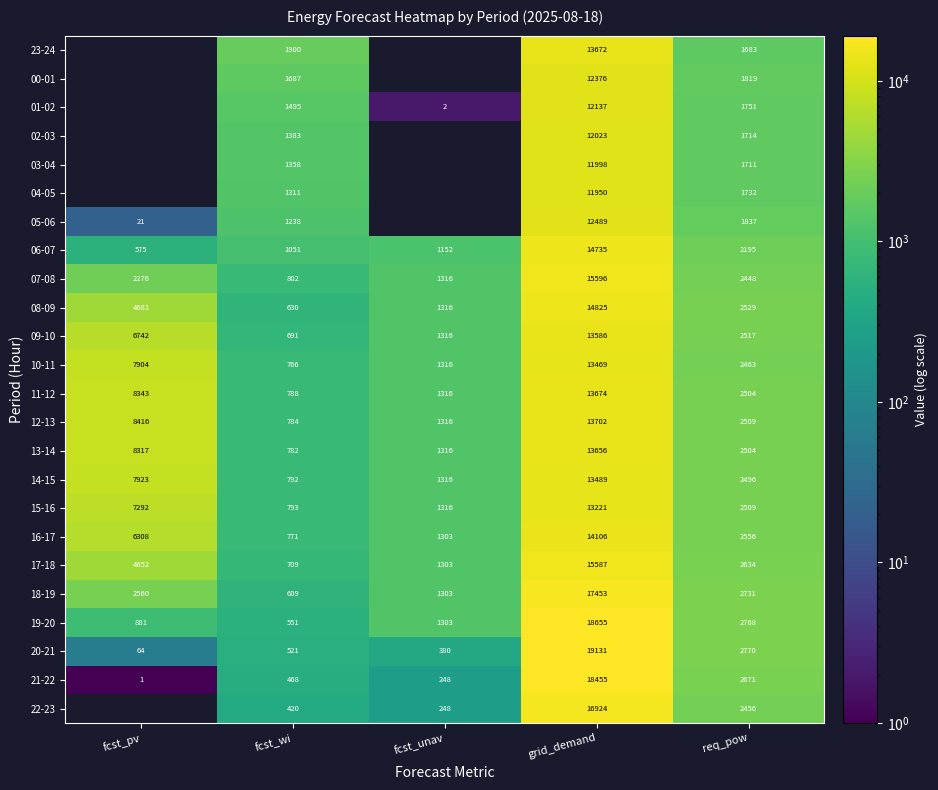

At which label is 16-17 closest to 7438?

fcst_pv